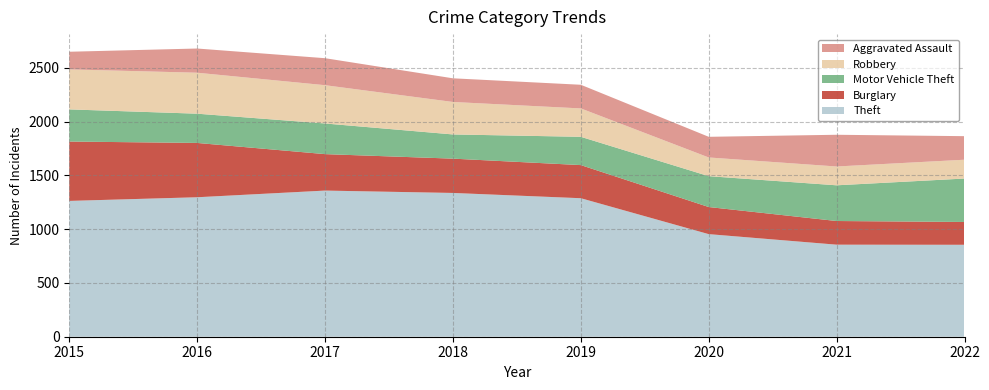

Reading left to right, transcribe all the data shown in this chart.

Theft: 2015=1263	2016=1297	2017=1359	2018=1337	2019=1288	2020=954	2021=856	2022=855
Burglary: 2015=552	2016=505	2017=339	2018=319	2019=308	2020=252	2021=220	2022=212
Motor Vehicle Theft: 2015=299	2016=272	2017=285	2018=225	2019=263	2020=287	2021=332	2022=404
Robbery: 2015=372	2016=381	2017=356	2018=302	2019=264	2020=174	2021=175	2022=175
Aggravated Assault: 2015=164	2016=225	2017=251	2018=220	2019=220	2020=192	2021=295	2022=219